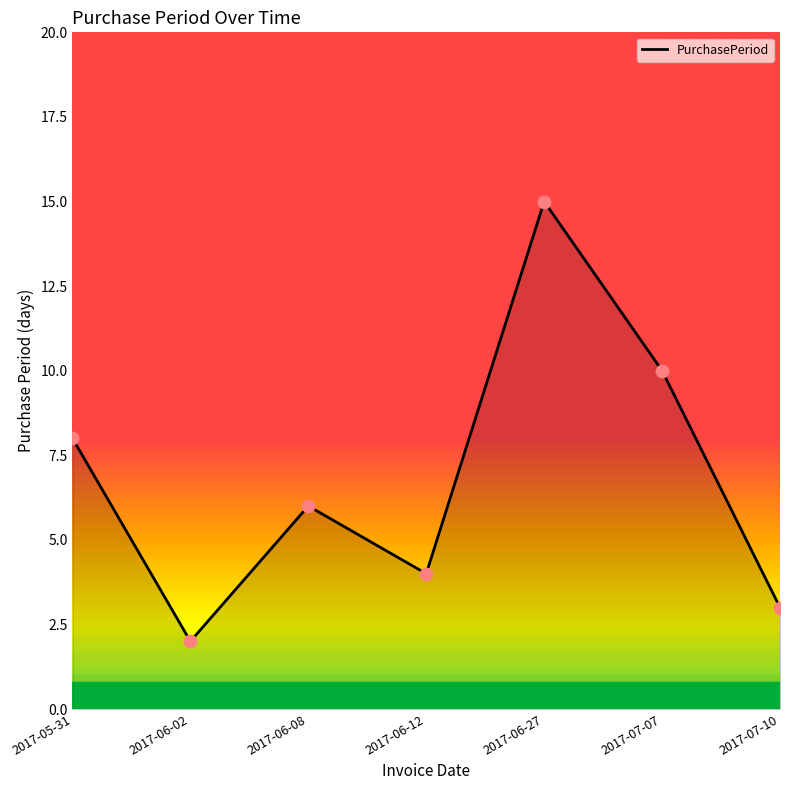

Between 2017-06-27 and 2017-06-08, which is larger?

2017-06-27